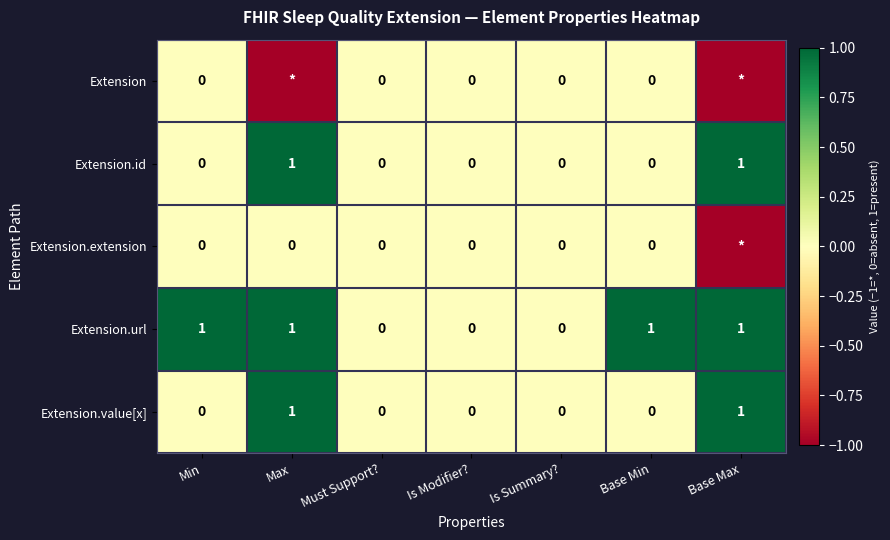

True or false: Extension.id has a value of 0 at Is Modifier?.

True